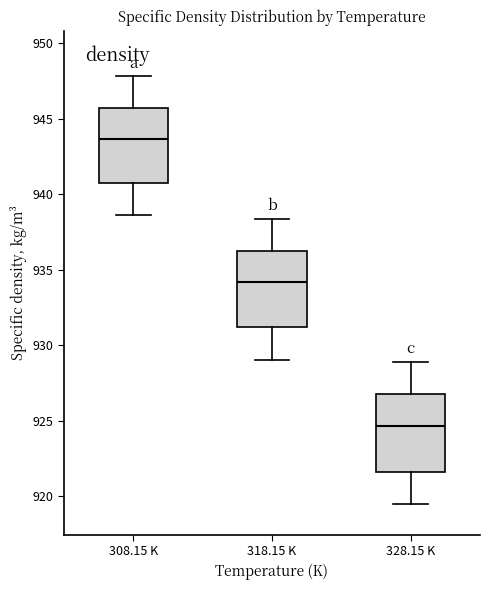

Which box's median line is the lowest?

328.15 K